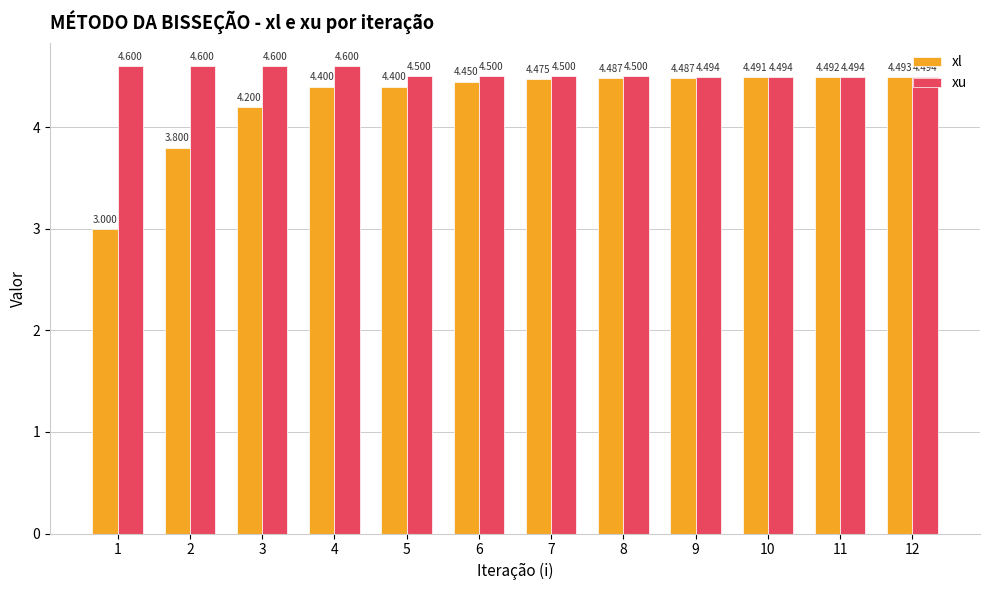

At which category is the sum across all series the highest?

4